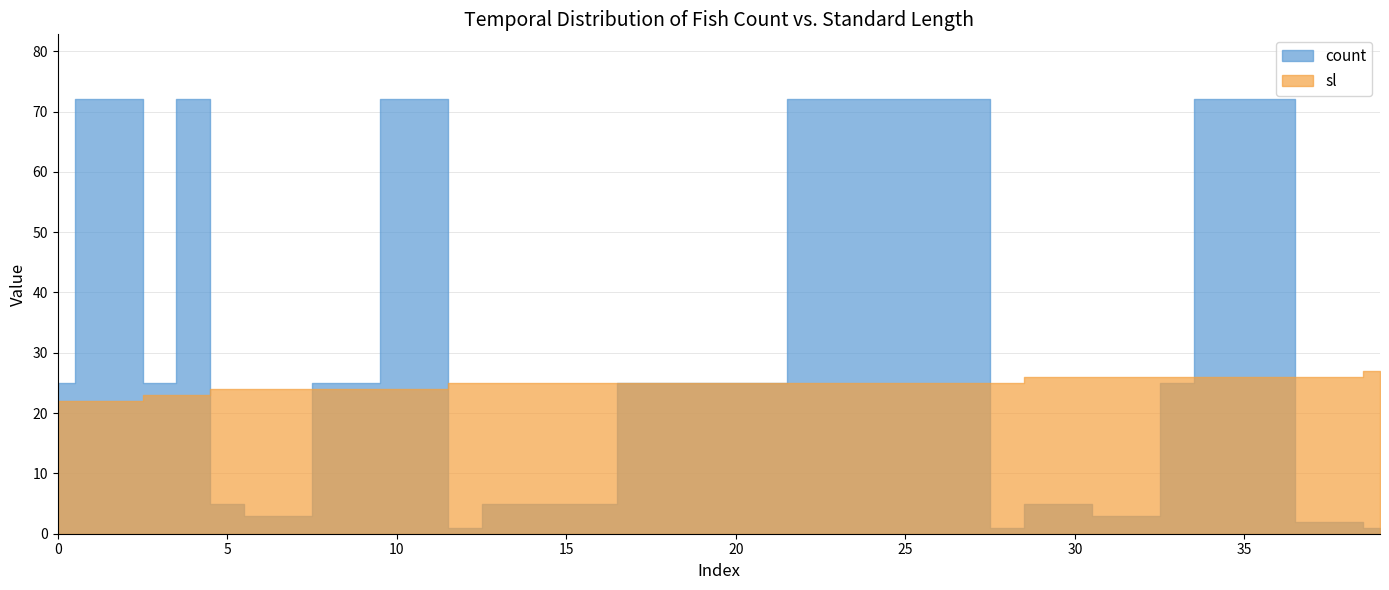

List the series in order of their peak value, lowest first.

sl, count